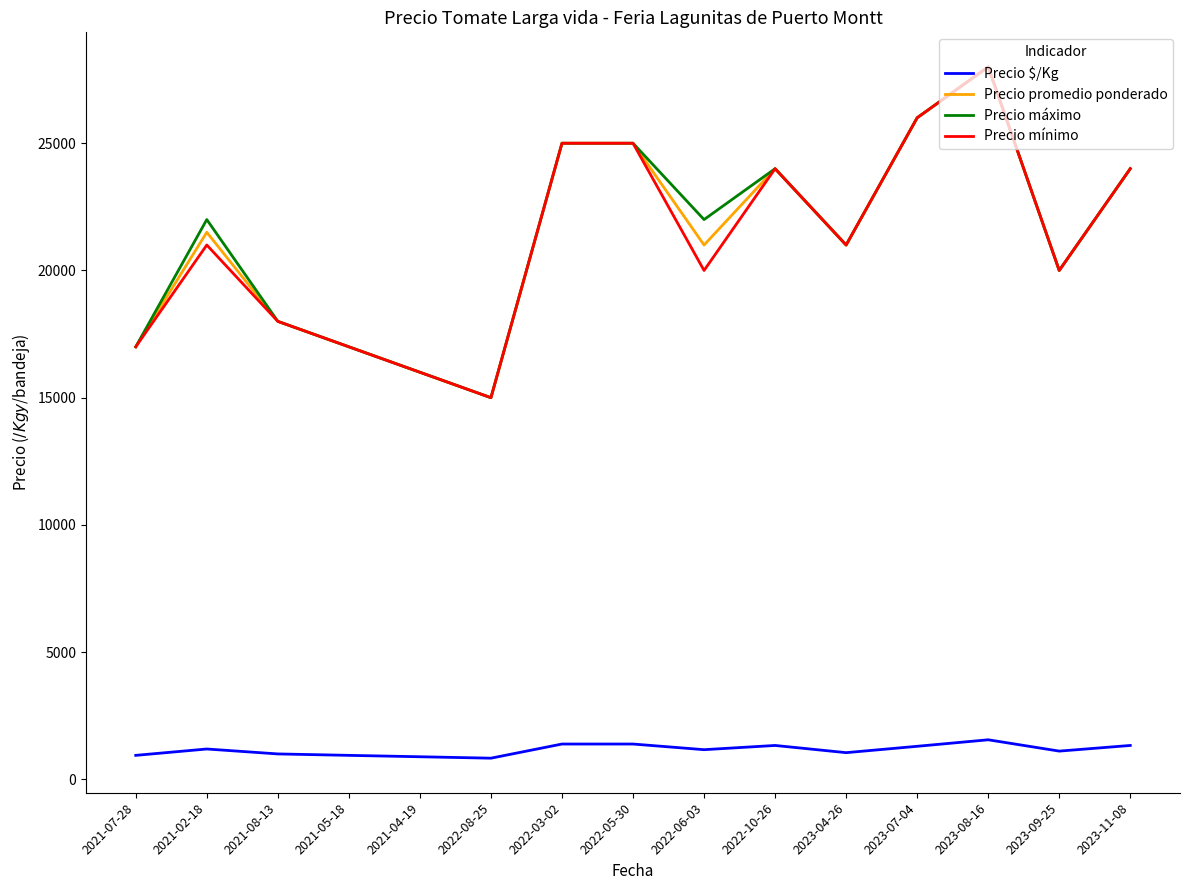

What is the maximum value shown in the chart?

28000